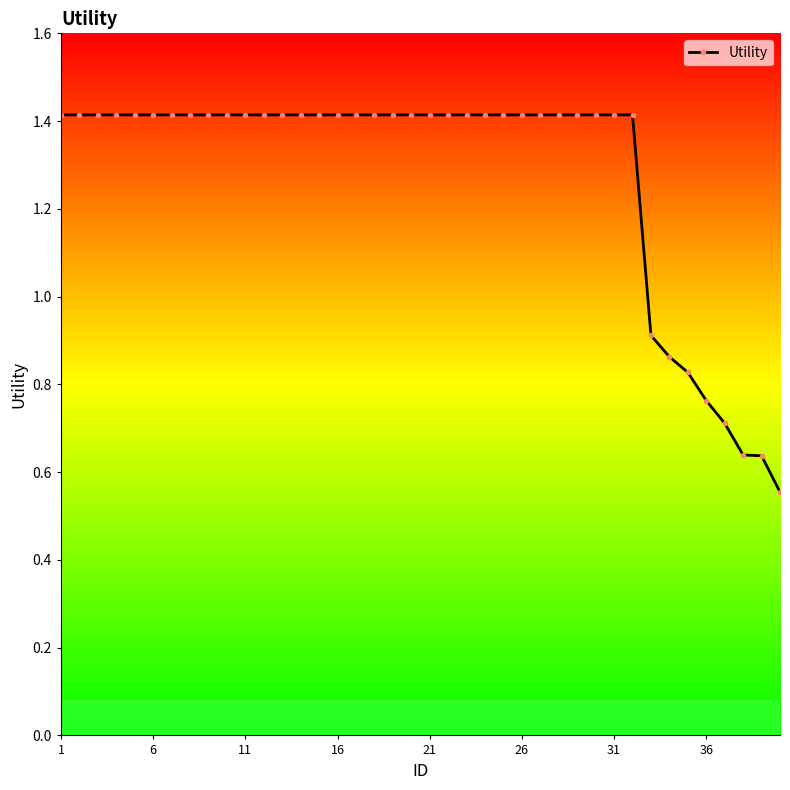

What is the average value?

1.3